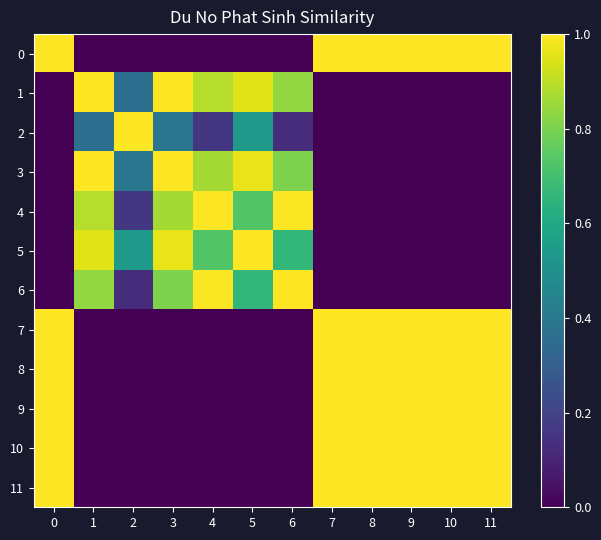

Which series has the largest range (max minus min)?

row_0